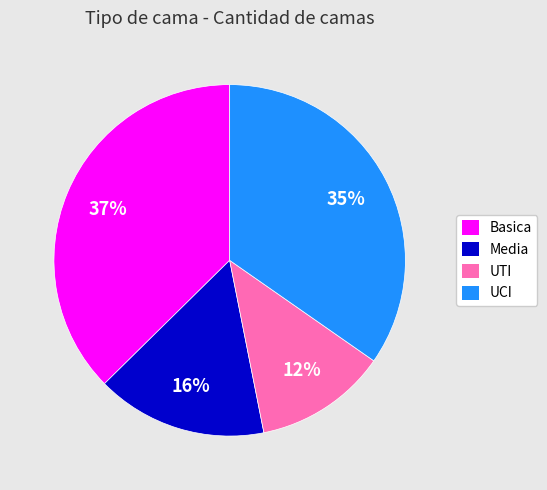

How many segments does this pie chart have?

4